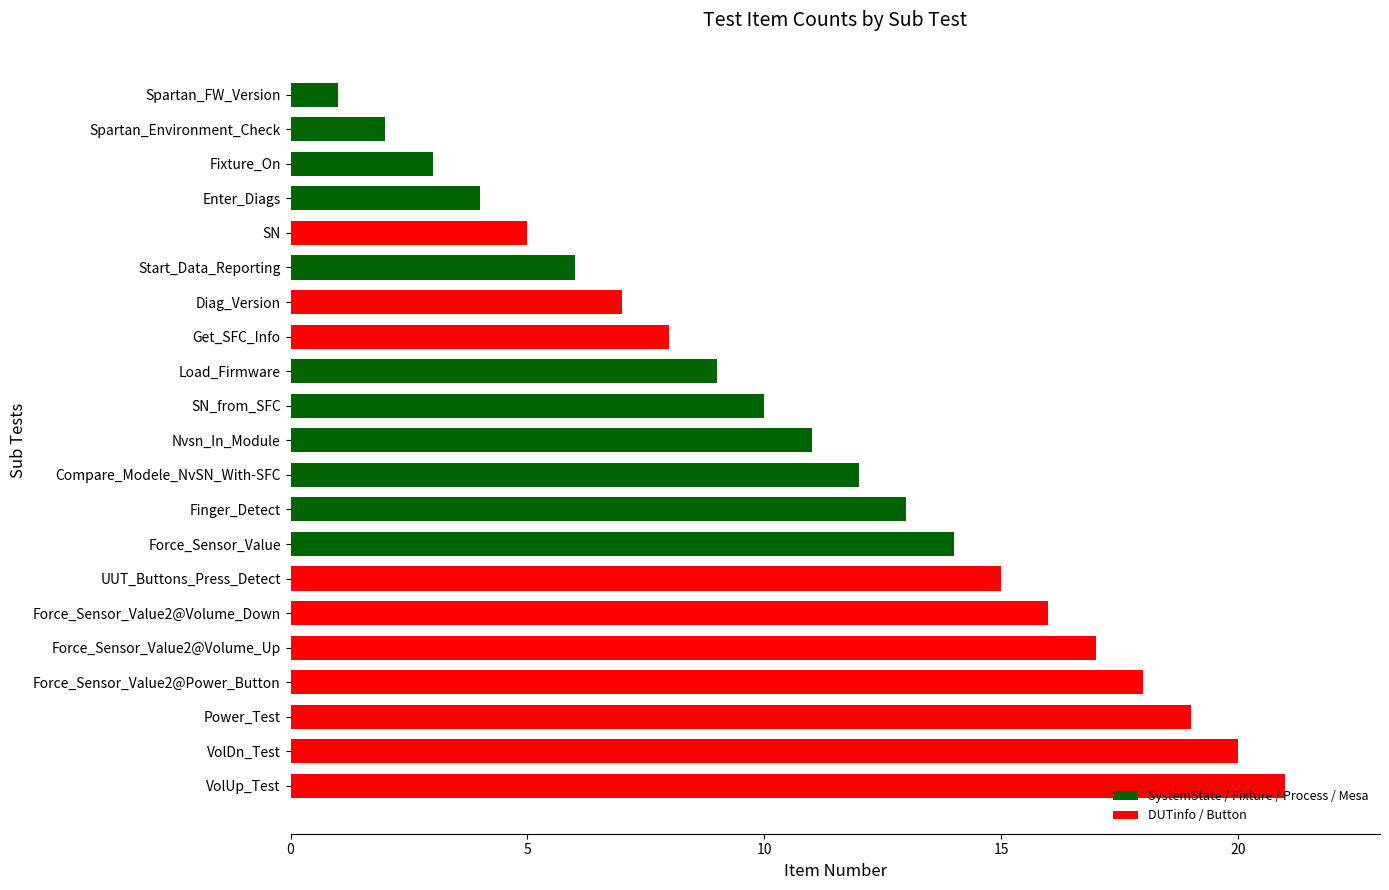

List the labels in order of value, smallest first.

Spartan_FW_Version, Spartan_Environment_Check, Fixture_On, Enter_Diags, SN, Start_Data_Reporting, Diag_Version, Get_SFC_Info, Load_Firmware, SN_from_SFC, Nvsn_In_Module, Compare_Modele_NvSN_With-SFC, Finger_Detect, Force_Sensor_Value, UUT_Buttons_Press_Detect, Force_Sensor_Value2@Volume_Down, Force_Sensor_Value2@Volume_Up, Force_Sensor_Value2@Power_Button, Power_Test, VolDn_Test, VolUp_Test